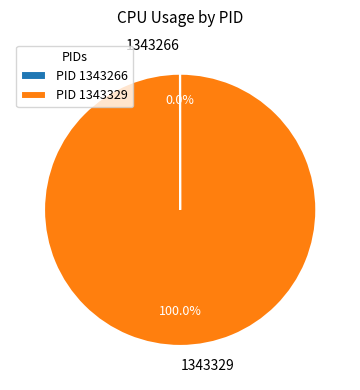

Is there a majority slice in this chart?

Yes